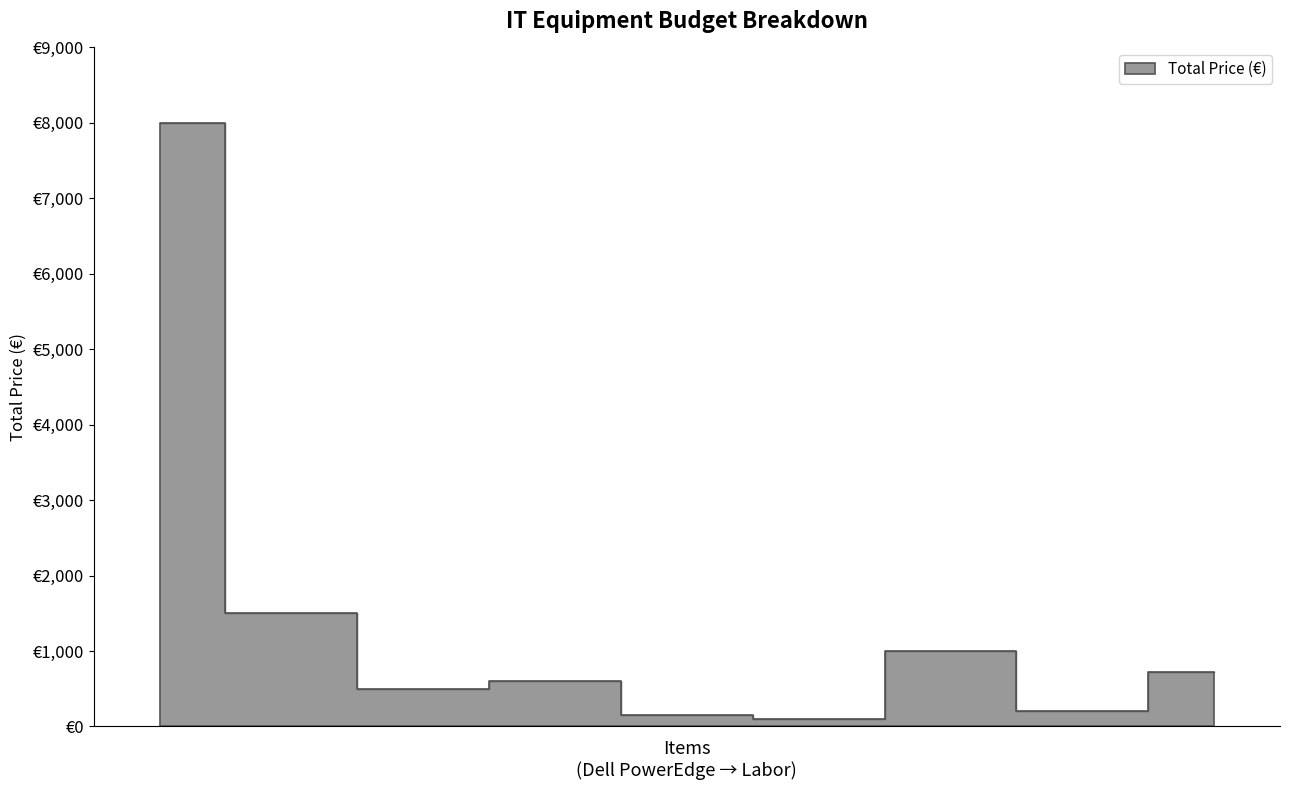

Reading left to right, list all the values displayed in this chart.

8000	1500	500	600	150	100	1000	200	720